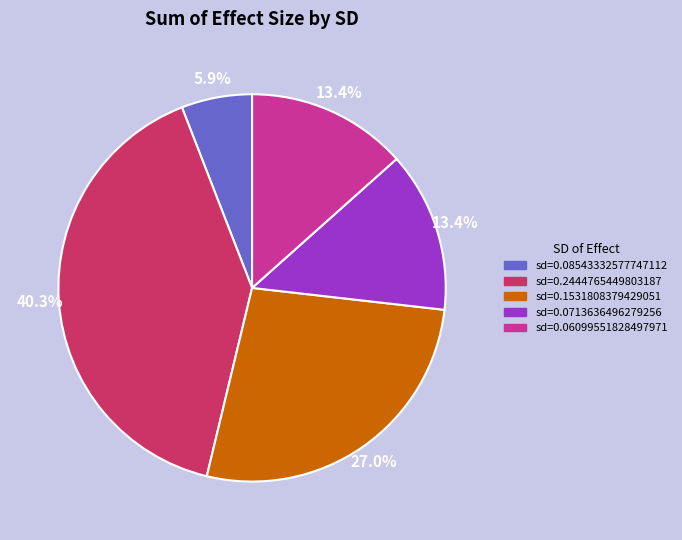

How many slices are in this pie chart?

5